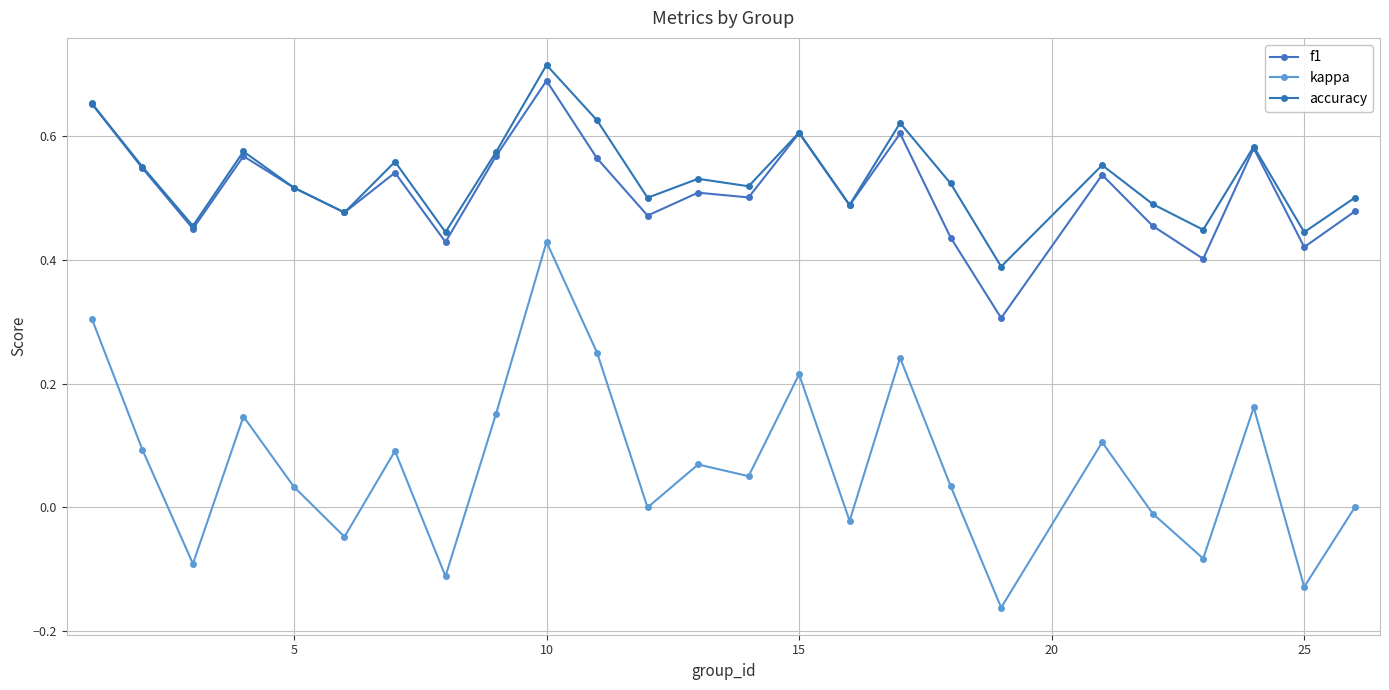

What is the average value of the accuracy series?

0.5